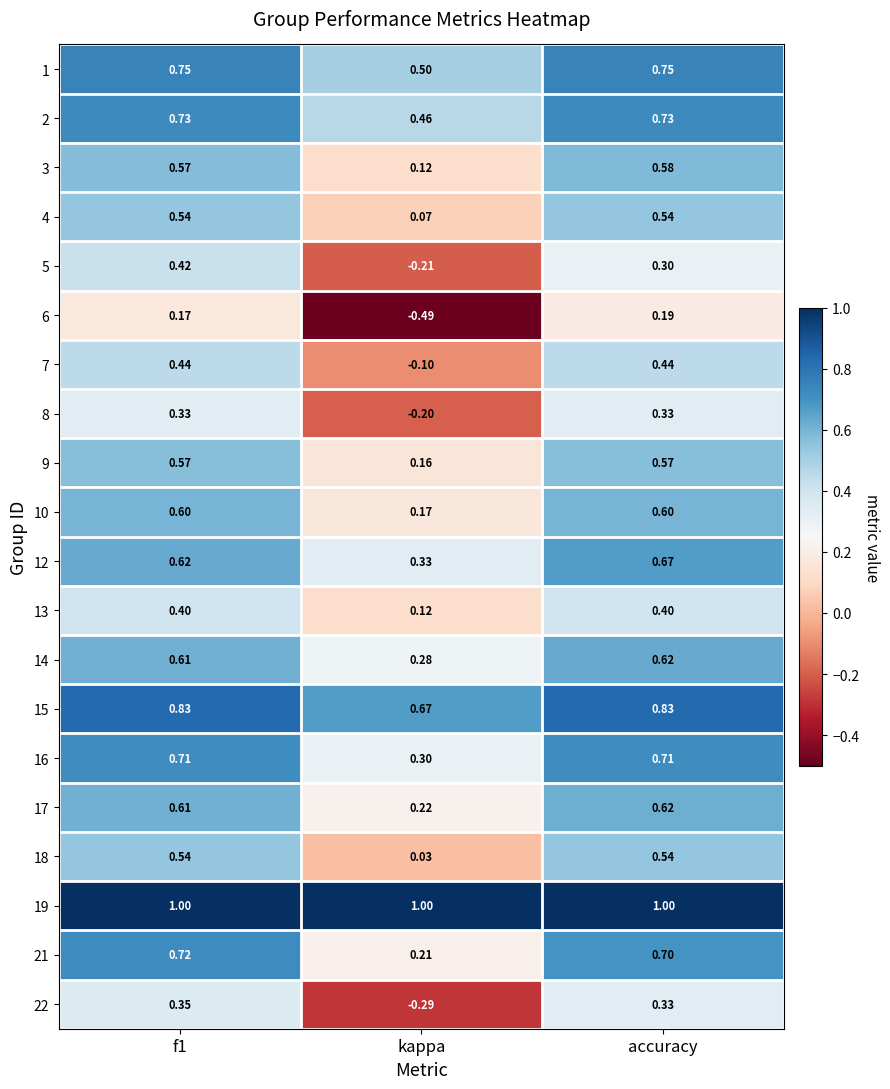

Which label corresponds to the smallest value in the chart?

kappa